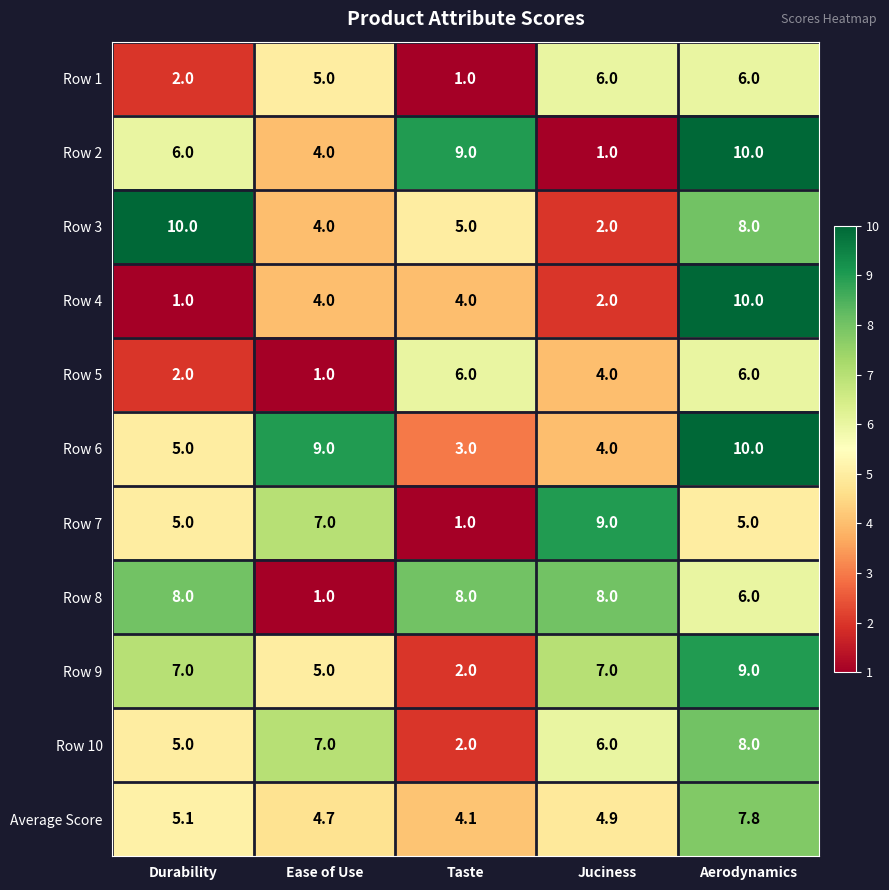

What is the maximum value shown in the chart?

10.0